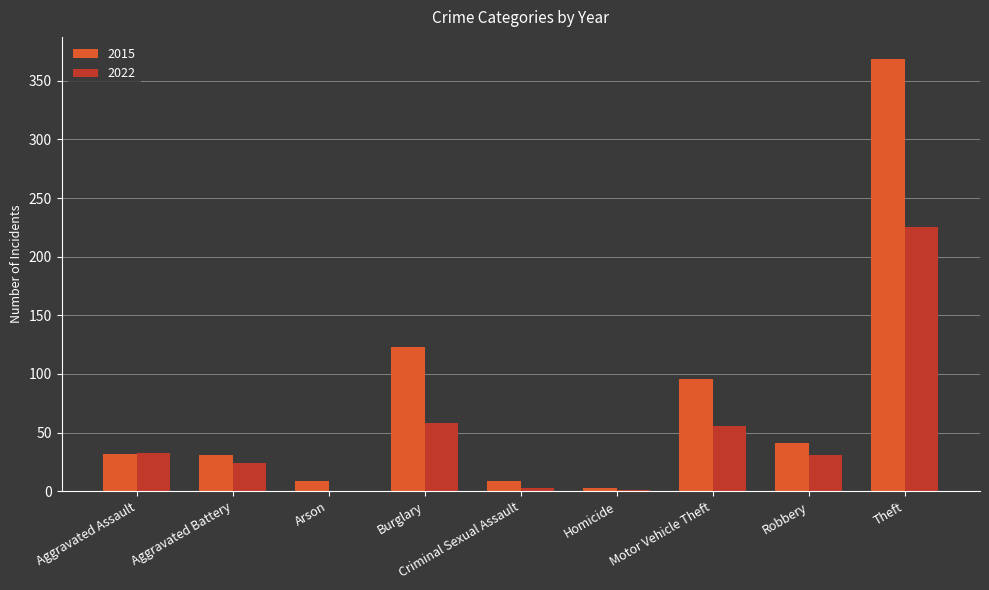

What is the sum of all 2015 values?

713